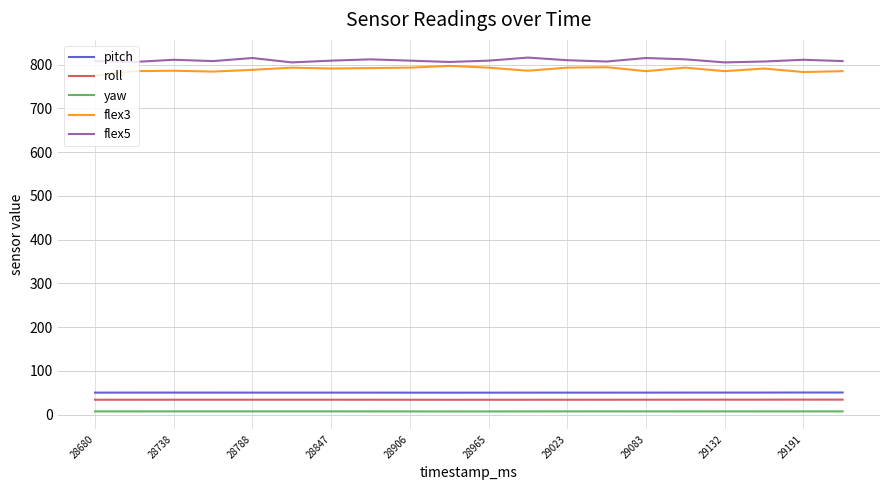

What is the minimum value for flex3?

775.0